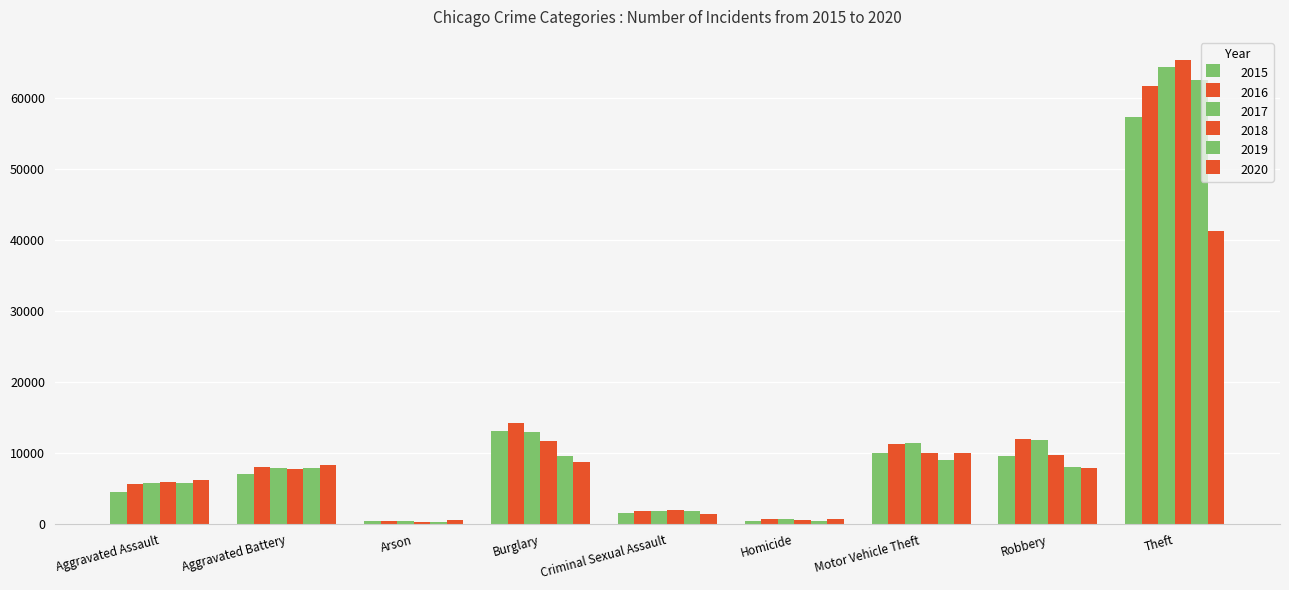

List the series in order of their peak value, highest first.

2018, 2017, 2019, 2016, 2015, 2020